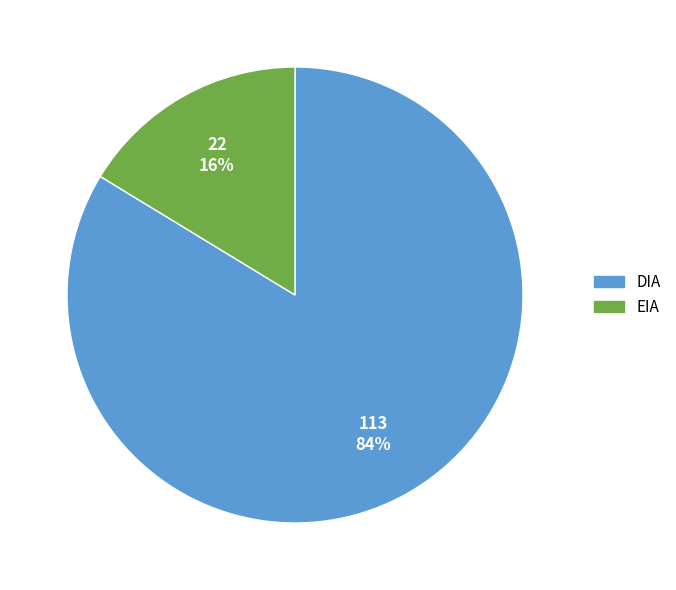

To the nearest percent, what is the combined percentage of DIA and EIA?

100%